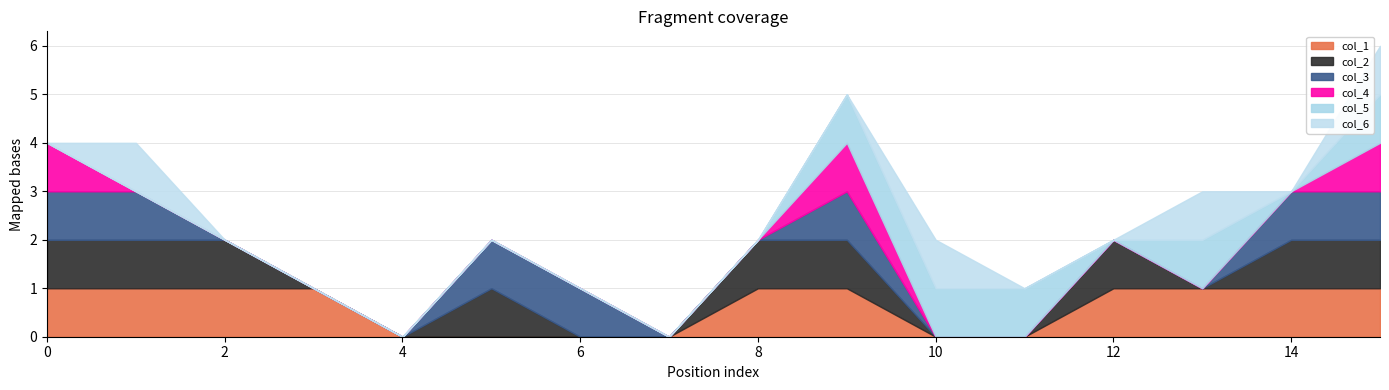

True or false: col_5 has a value of 0 at 12.

True